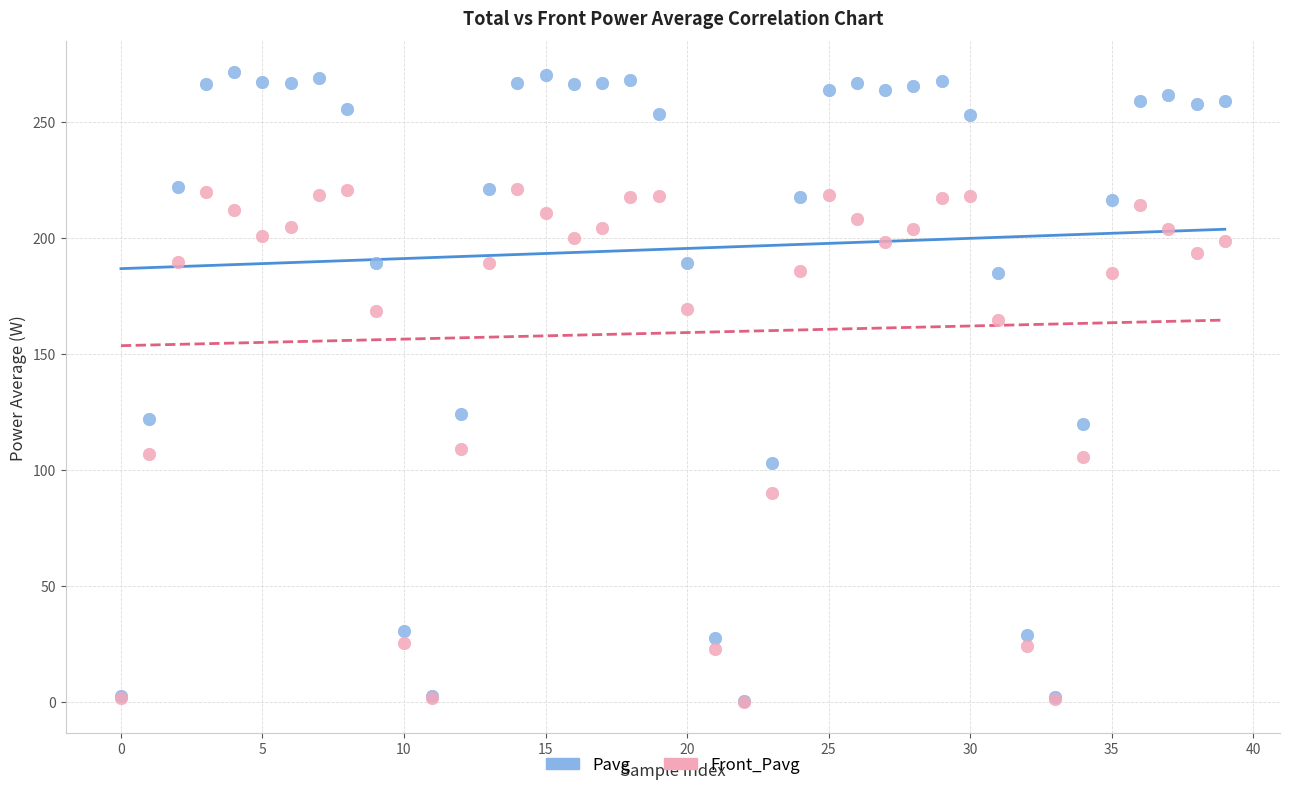

What are all the series names shown in the legend?

Pavg, Front_Pavg